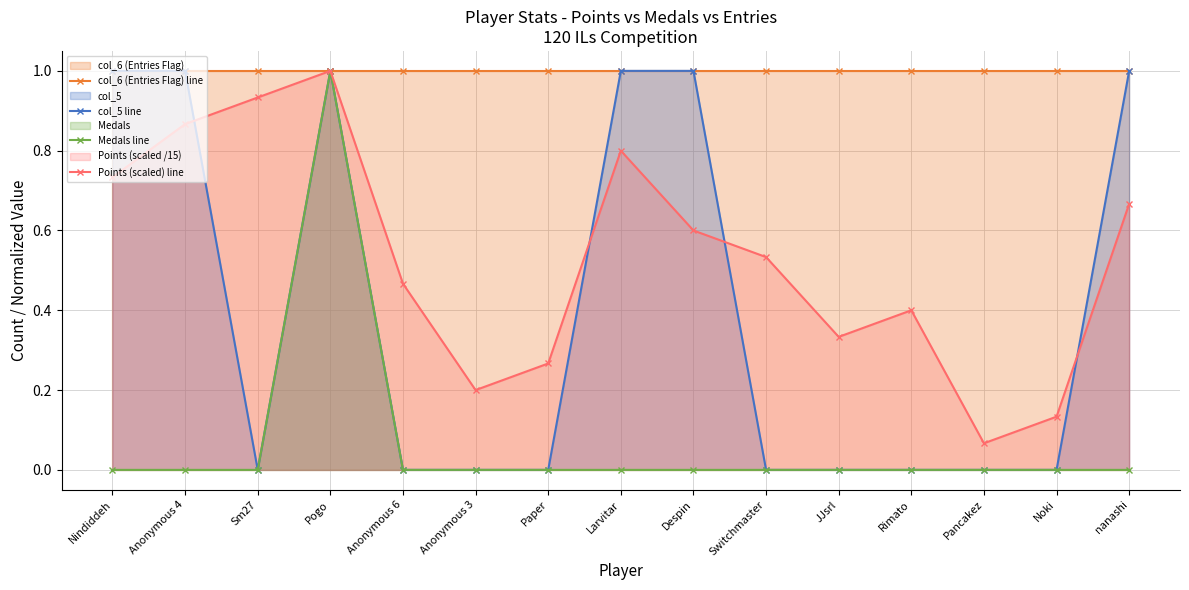

Read the Points (scaled) line value at Pogo.

1.0